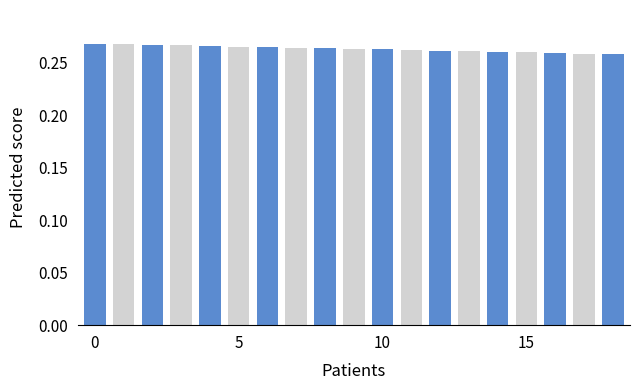

What is the sum of all values?

5.0